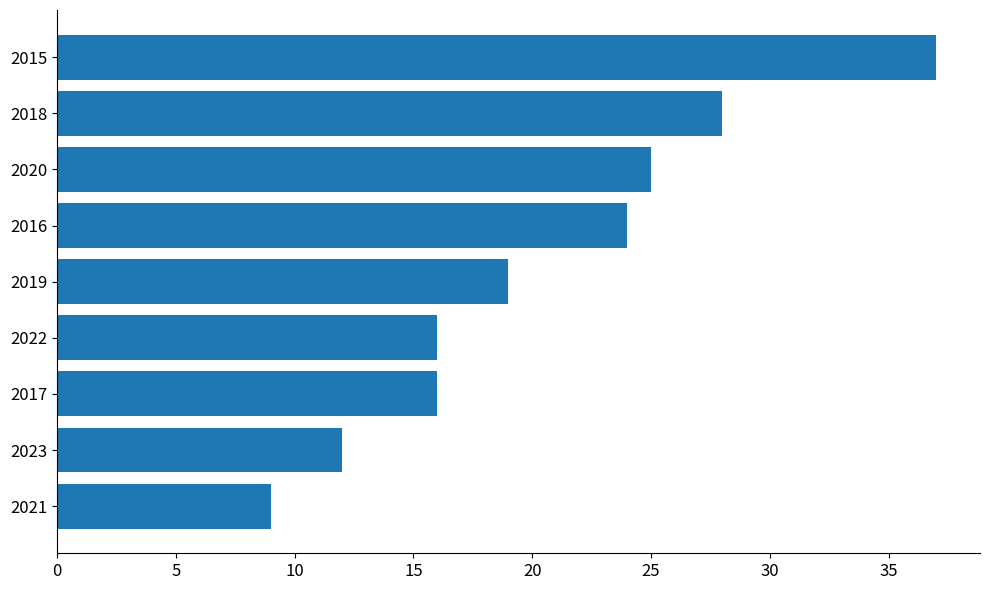

At which label is the value closest to 23?

2016